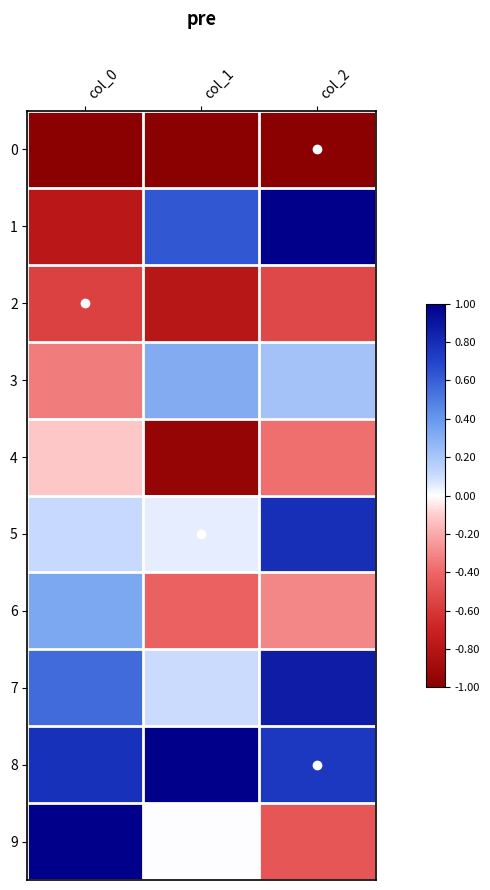

Reading left to right, list all the values displayed in this chart.

0: col_0=-1.0	col_1=-1.0	col_2=-1.0
1: col_0=-0.8	col_1=0.6	col_2=1.0
2: col_0=-0.6	col_1=-0.8	col_2=-0.5
3: col_0=-0.3	col_1=0.3	col_2=0.2
4: col_0=-0.1	col_1=-0.9	col_2=-0.4
5: col_0=0.1	col_1=0.1	col_2=0.8
6: col_0=0.3	col_1=-0.4	col_2=-0.3
7: col_0=0.6	col_1=0.1	col_2=0.9
8: col_0=0.8	col_1=1.0	col_2=0.7
9: col_0=1.0	col_1=0.0	col_2=-0.5